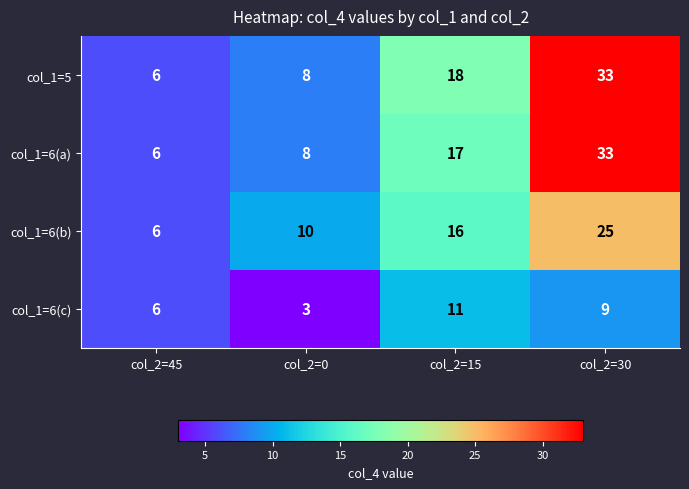

Is it true that col_1=5 equals 1 at col_2=45?

False